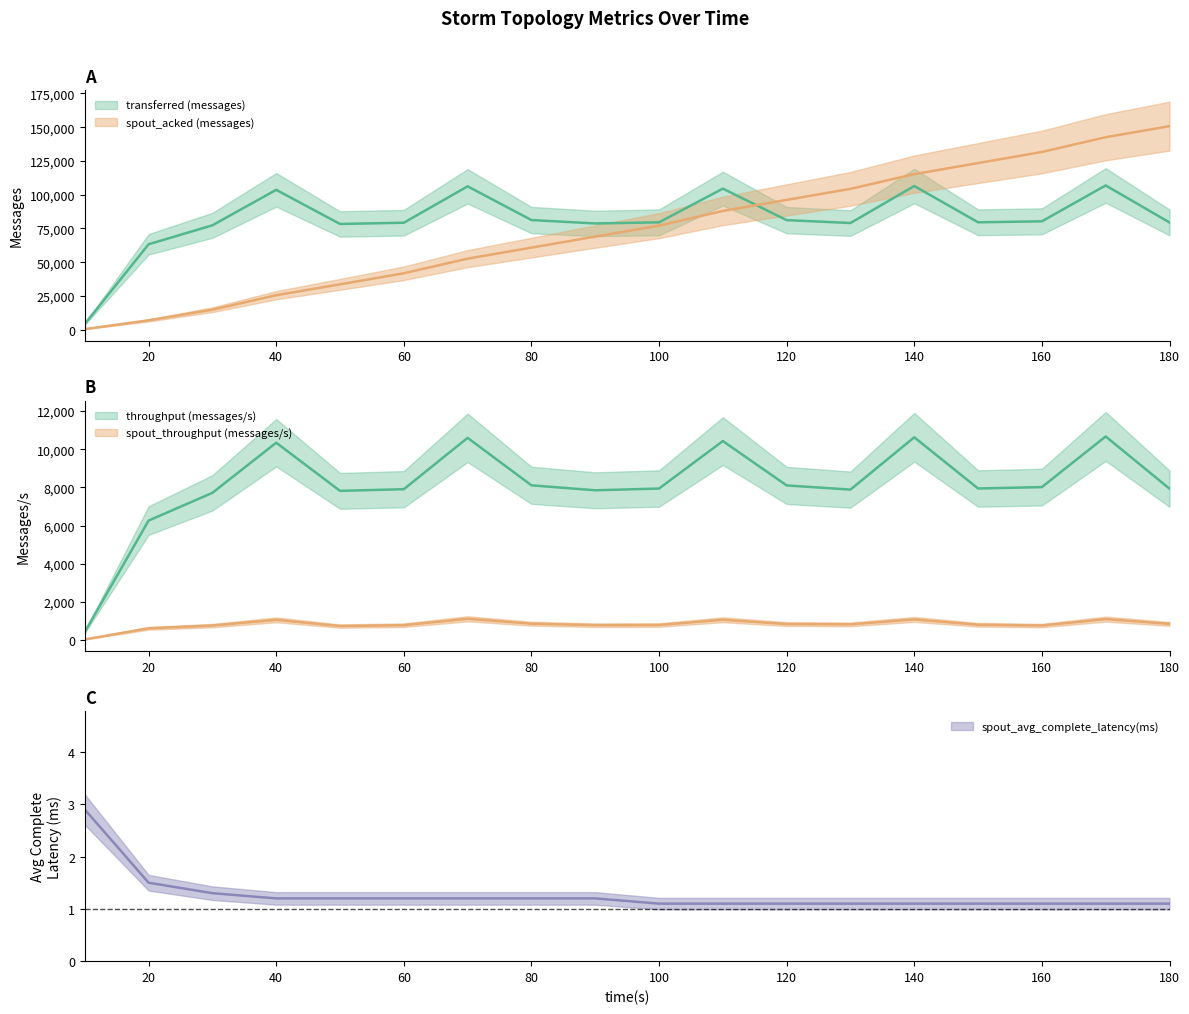

At which category is the sum across all series the highest?

170